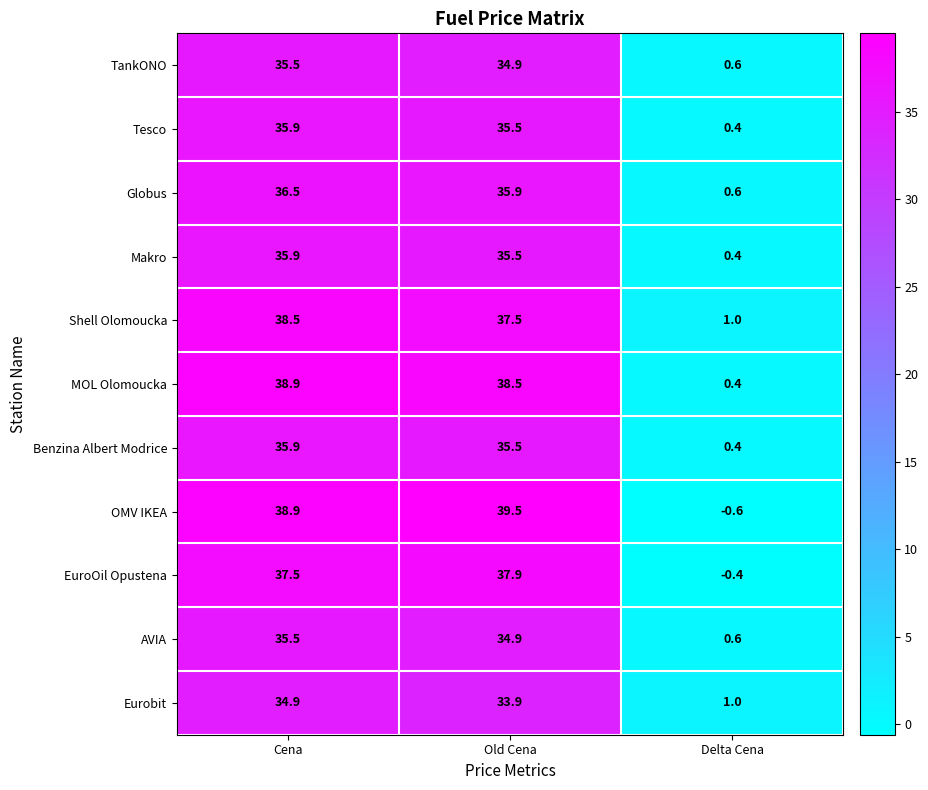

What is the spread (max minus min) of values at Old Cena?

5.6